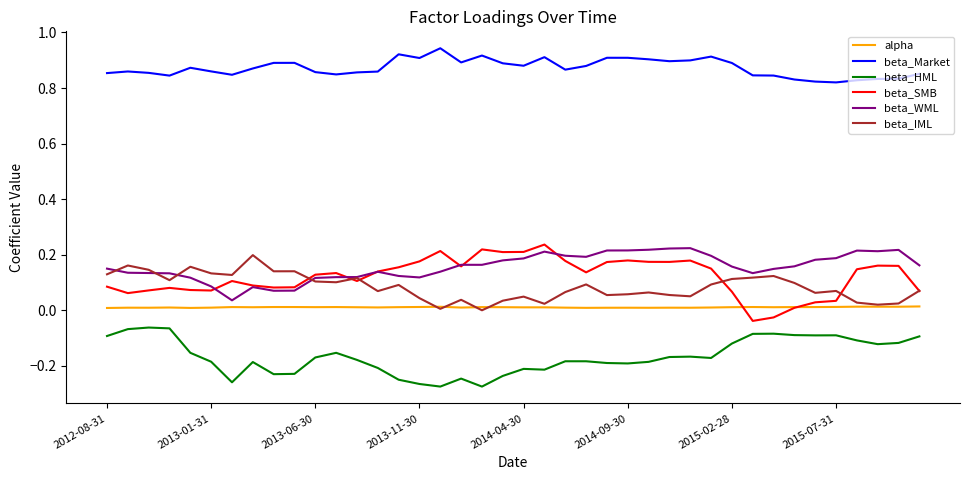

True or false: beta_WML and beta_HML cross at least once.

False